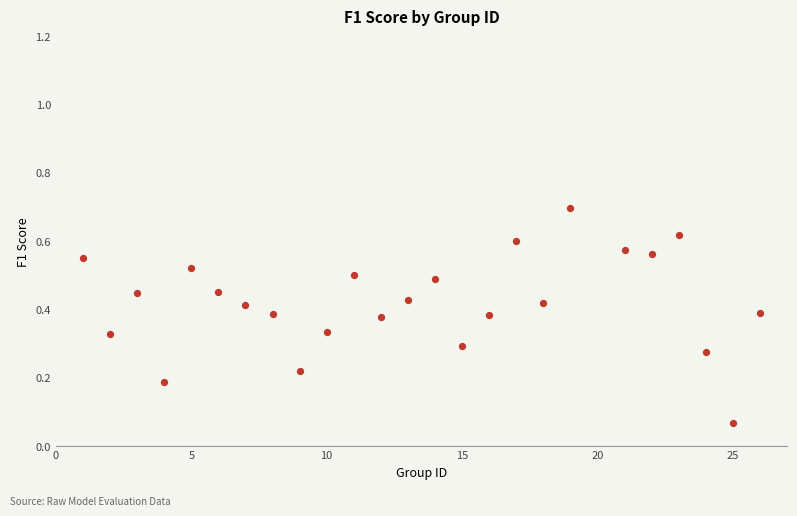

What is the range of X values (max minus min)?

25.0